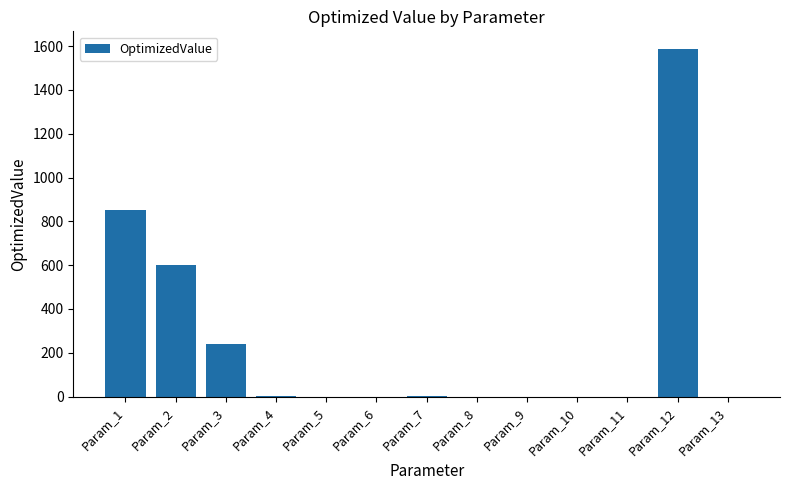

Where is the data nearest to the value 793?

Param_1